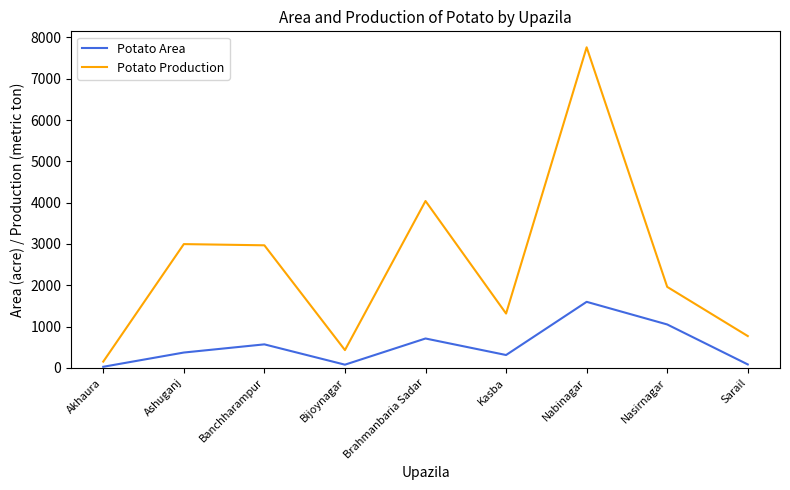

Is it true that Potato Production equals 1960 at Nasirnagar?

True